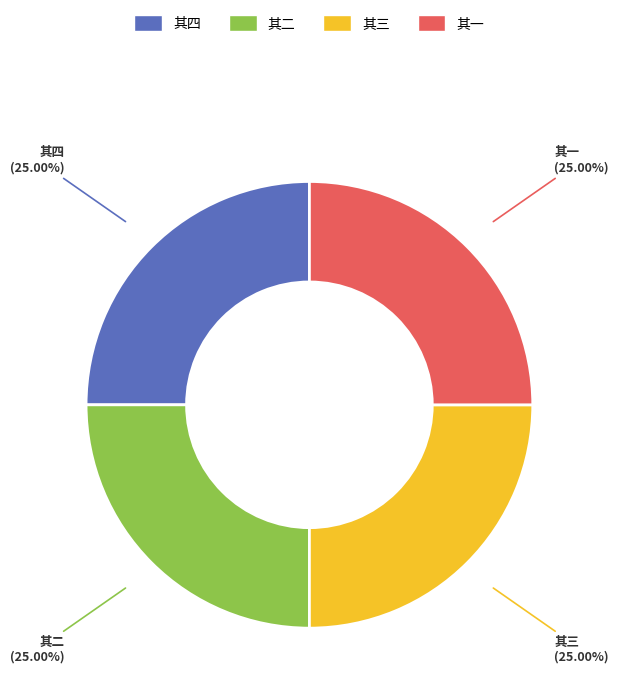

Is there any slice that represents more than half of the pie?

No